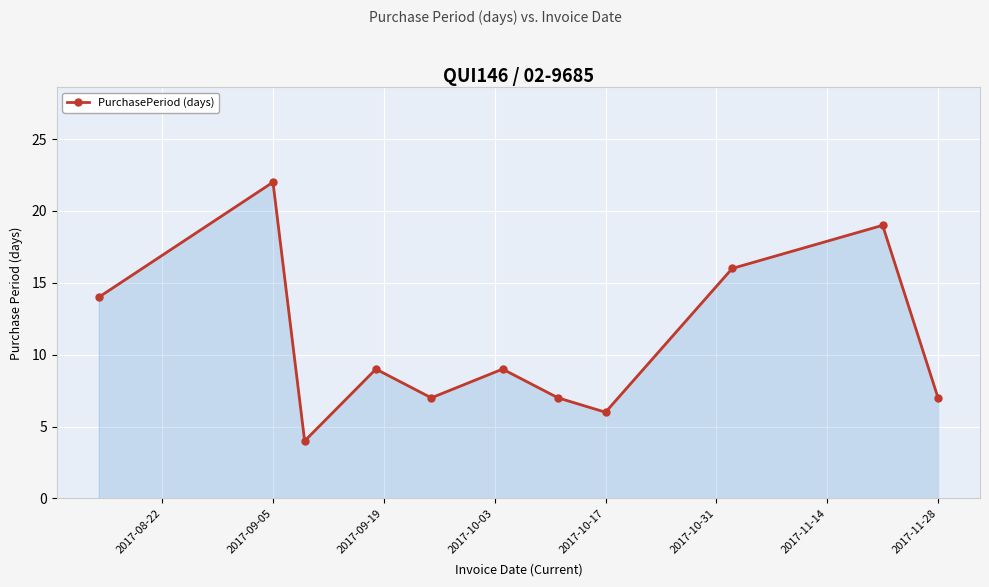

What is the difference between the maximum and second lowest values?

16